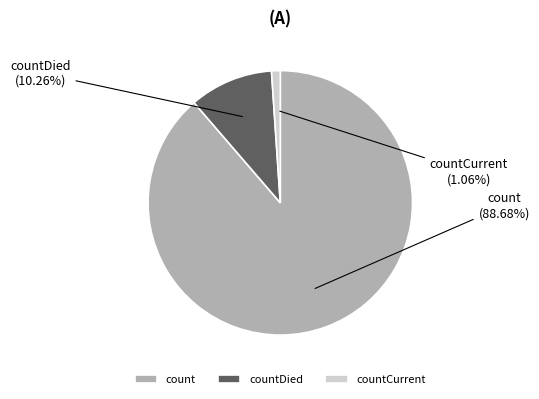

How many slices are in this pie chart?

3